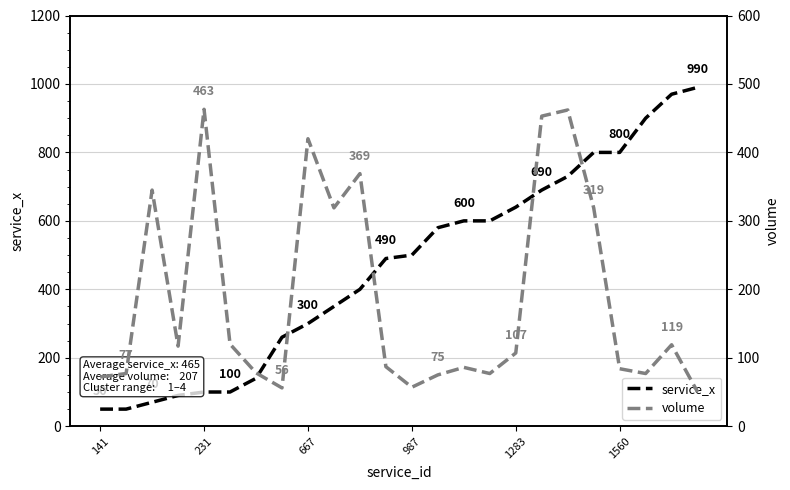

What is the highest value of the service_x series?

990